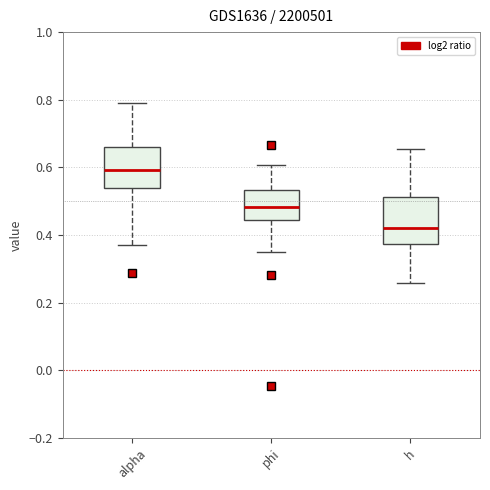

Which box is the tallest, from its lower edge to its upper edge?

h